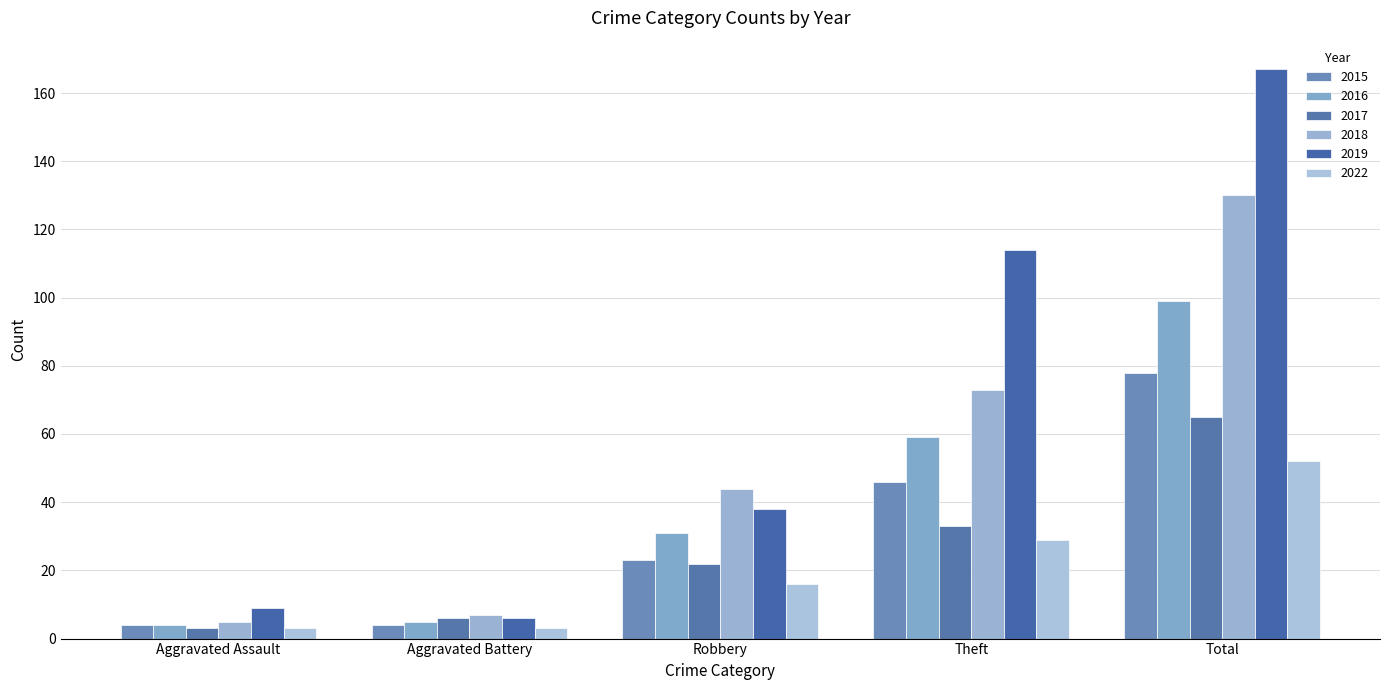

The value of 2018 at Total is 199. True or false?

False